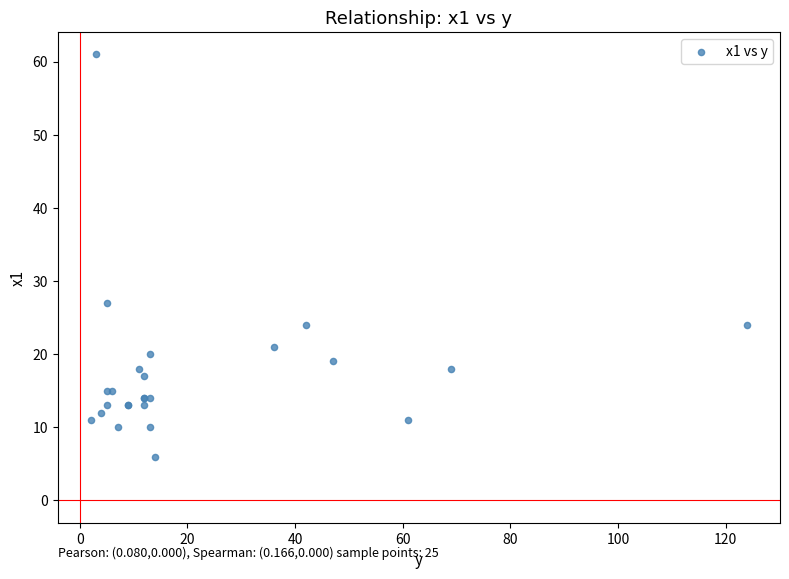

What Y value in the scatter plot is closest to 33?

27